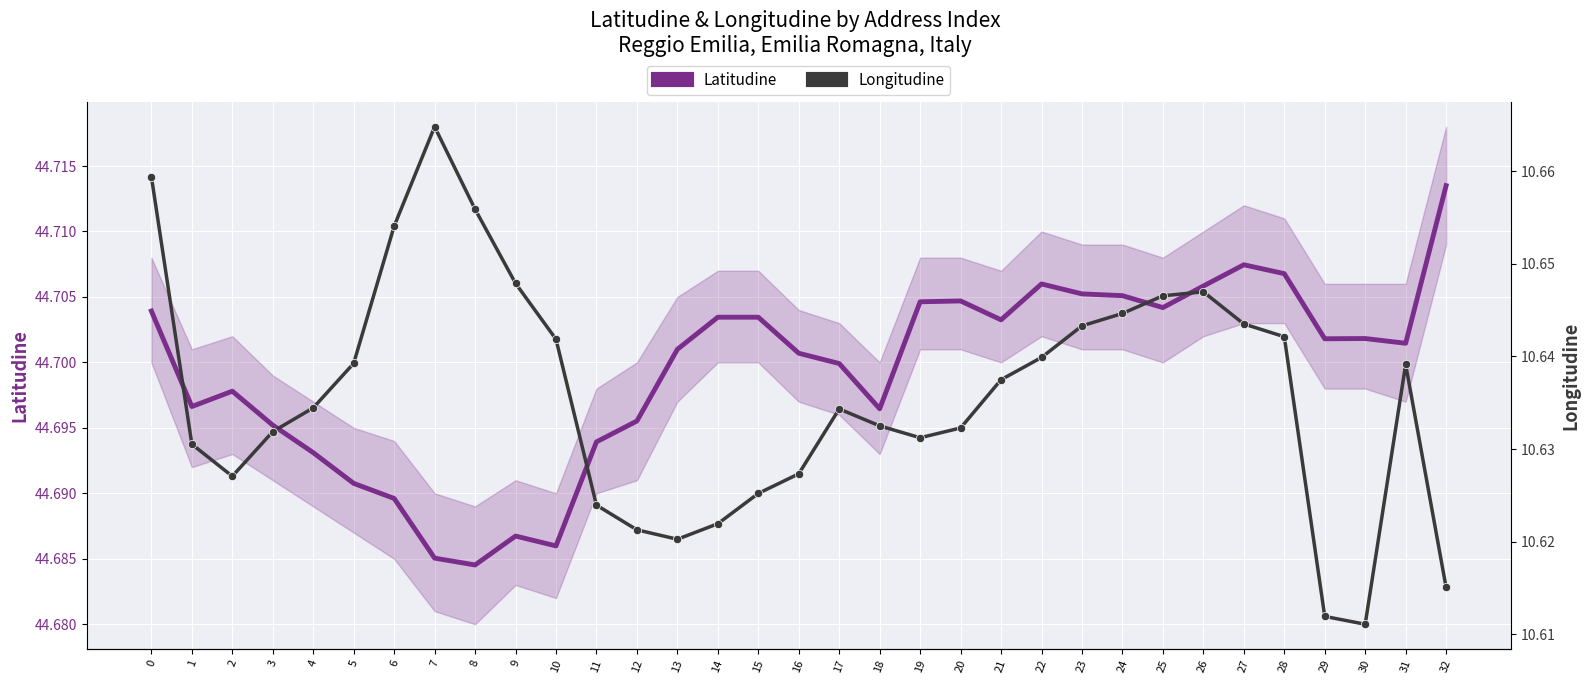

Where is Latitudine nearest to the value 44?

8